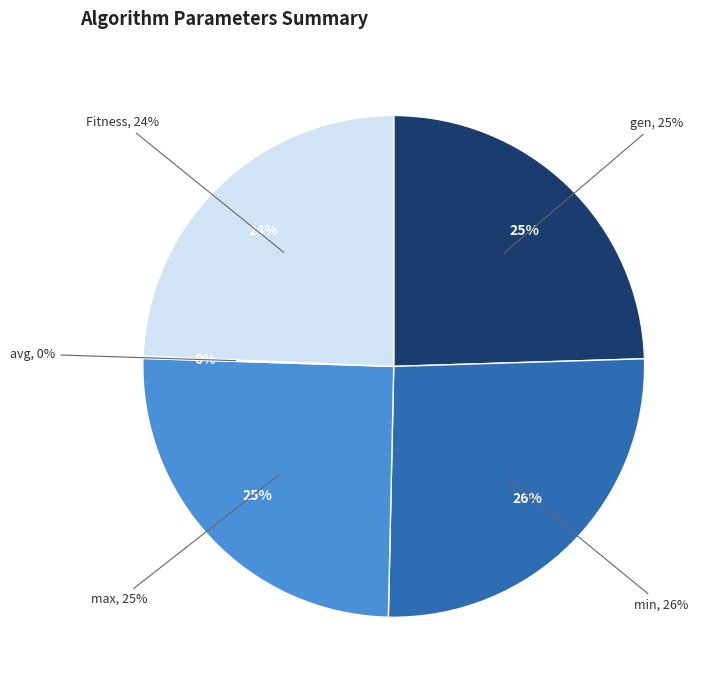

Is it true that min is 33% of the pie?

False